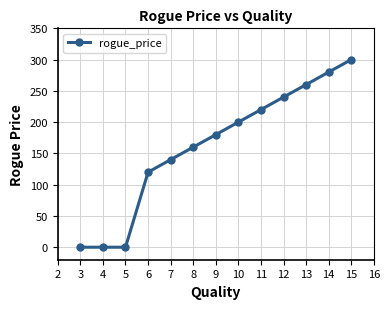

What is the difference between the maximum and minimum values?

300